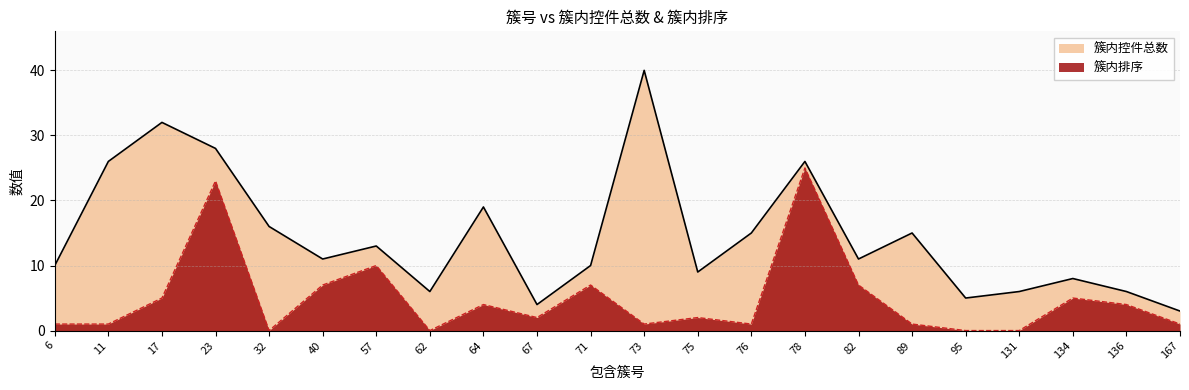

What is the total value across all series at 136?

10